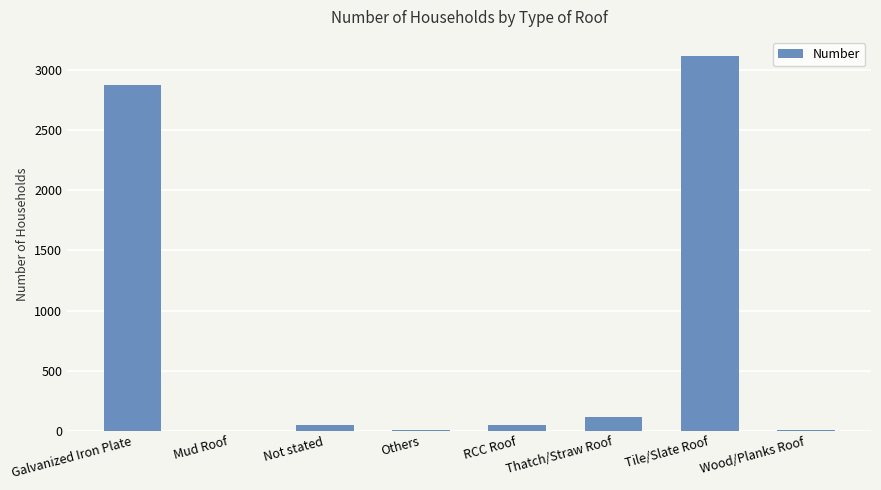

Which has a higher value, Mud Roof or Tile/Slate Roof?

Tile/Slate Roof